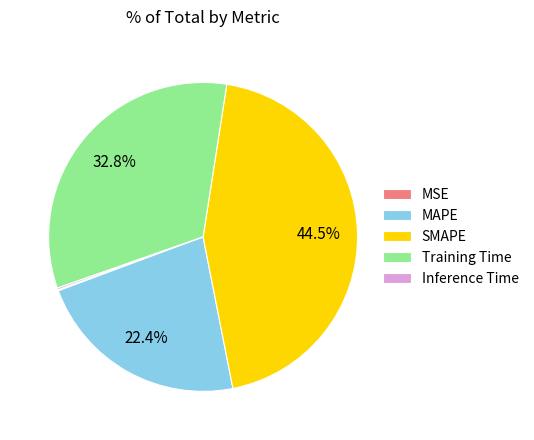

What portion of the pie excludes MAPE?

77.6%